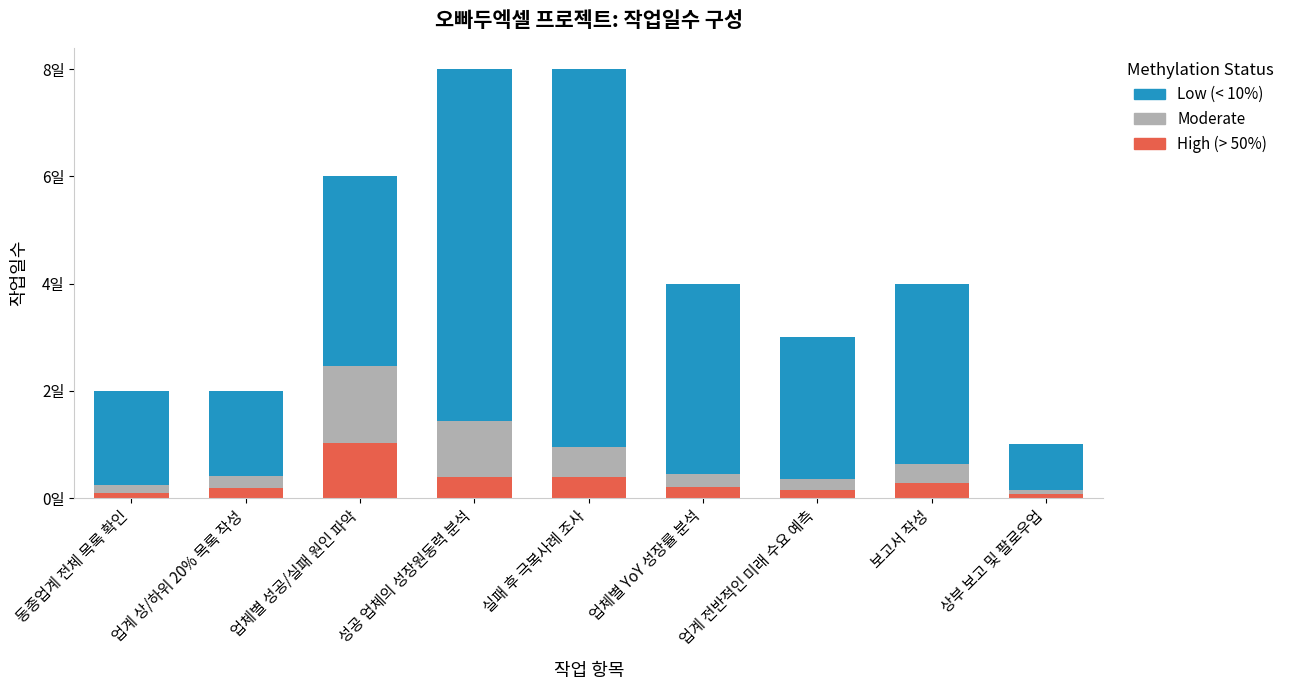

Does the chart contain any negative values?

No